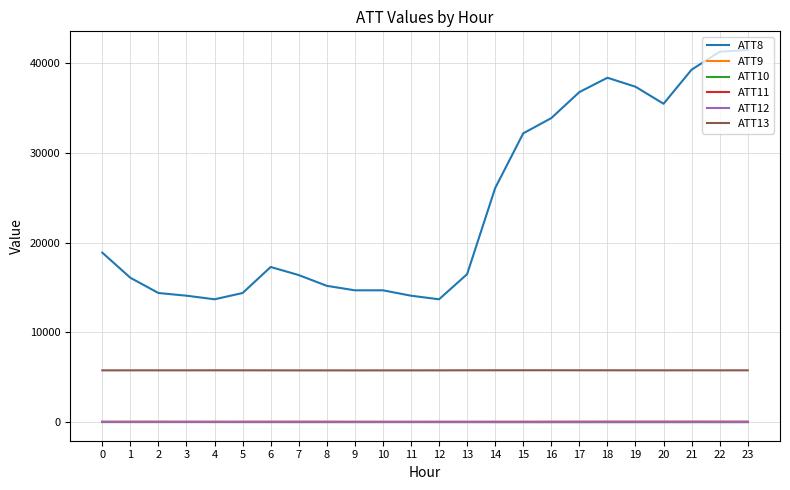

Is the value of ATT11 at 23 greater than the value of ATT8 at 2?

No